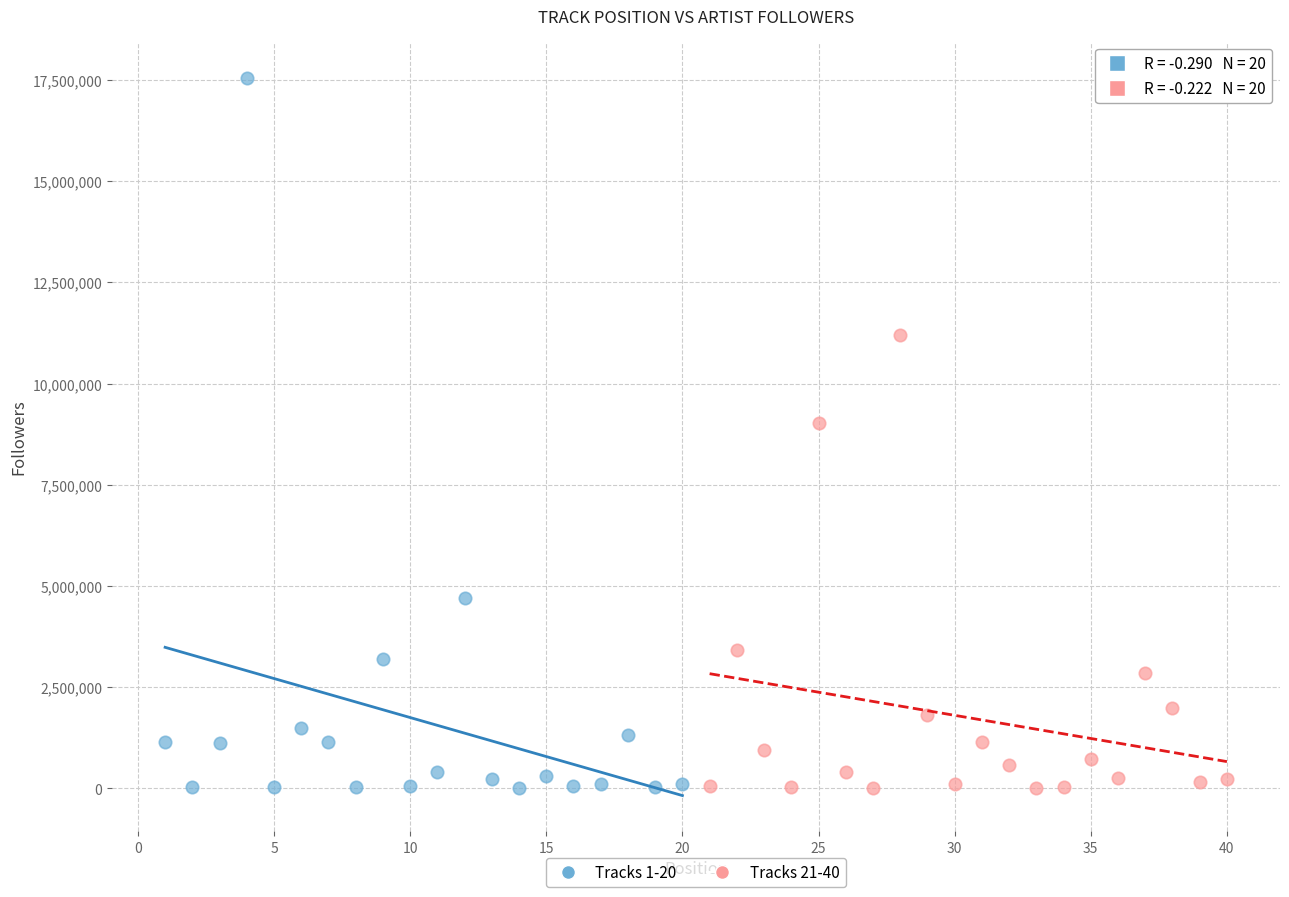

Which series contains the highest Y value?

Tracks 1-20